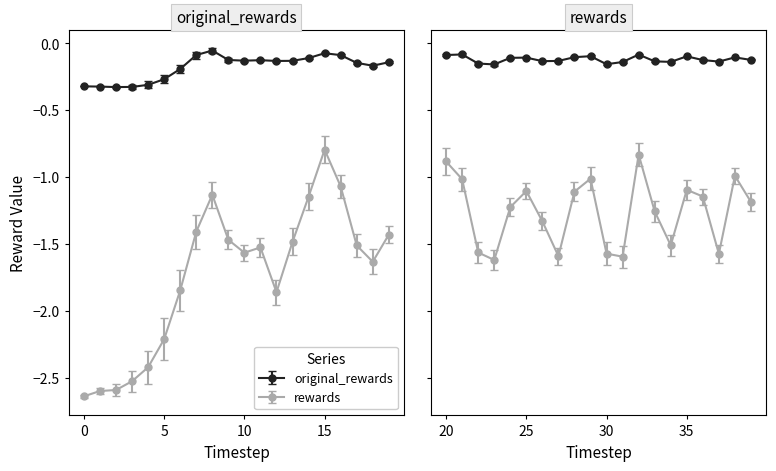

True or false: rewards has a value of -1.5 at 34.

True